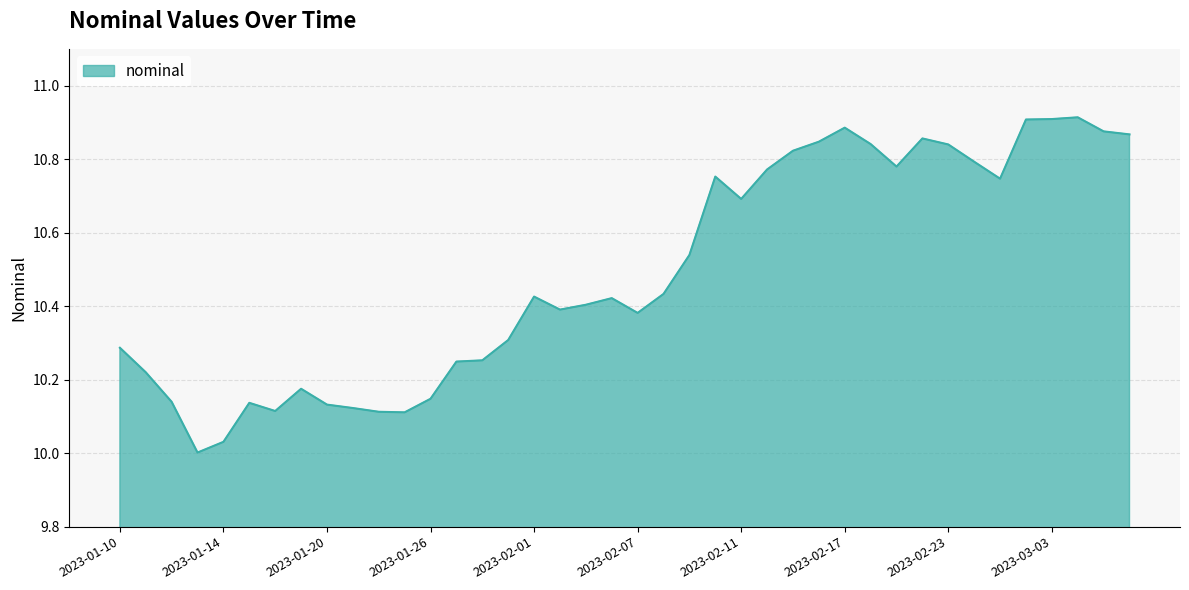

What is the difference between the maximum and minimum values?

0.9